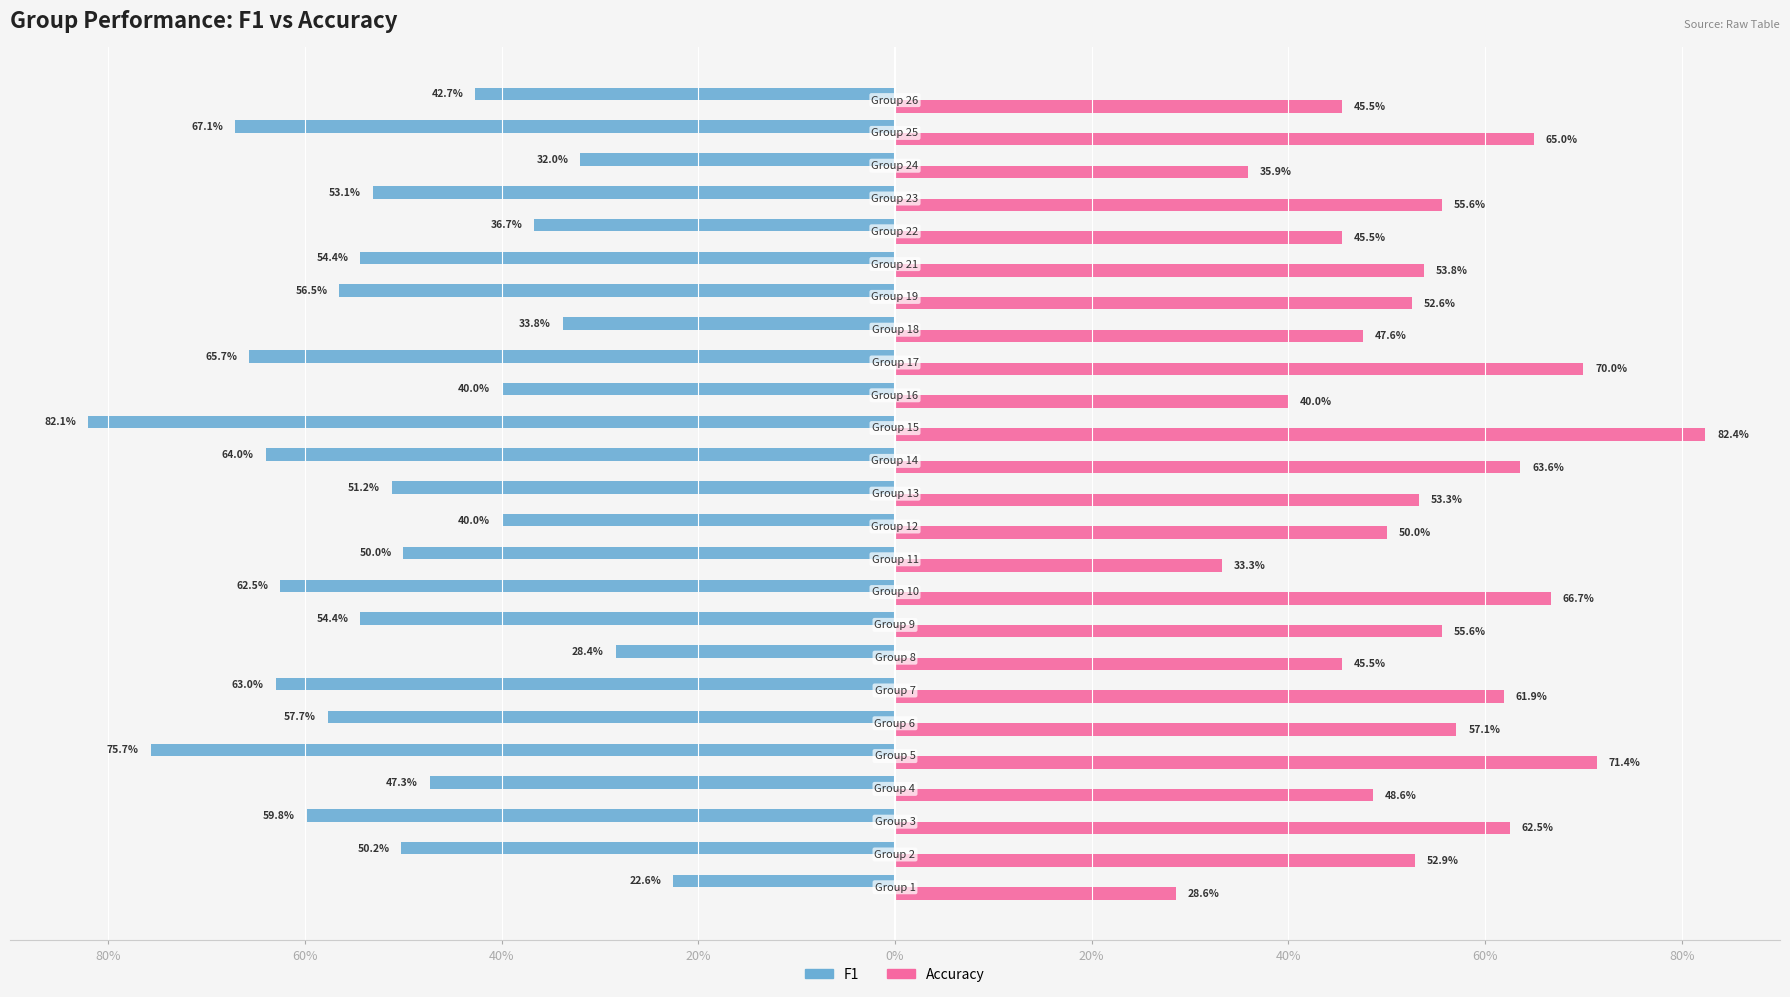

What are all the series names shown in the legend?

F1, Accuracy